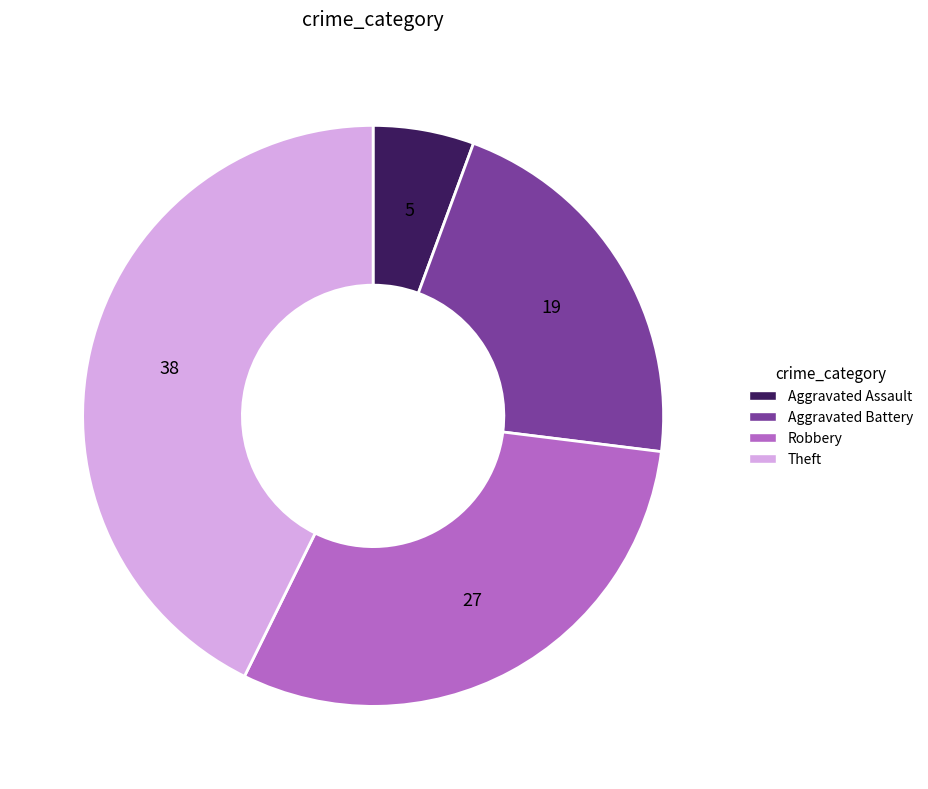

Rank the categories by value from highest to lowest.

Theft, Robbery, Aggravated Battery, Aggravated Assault